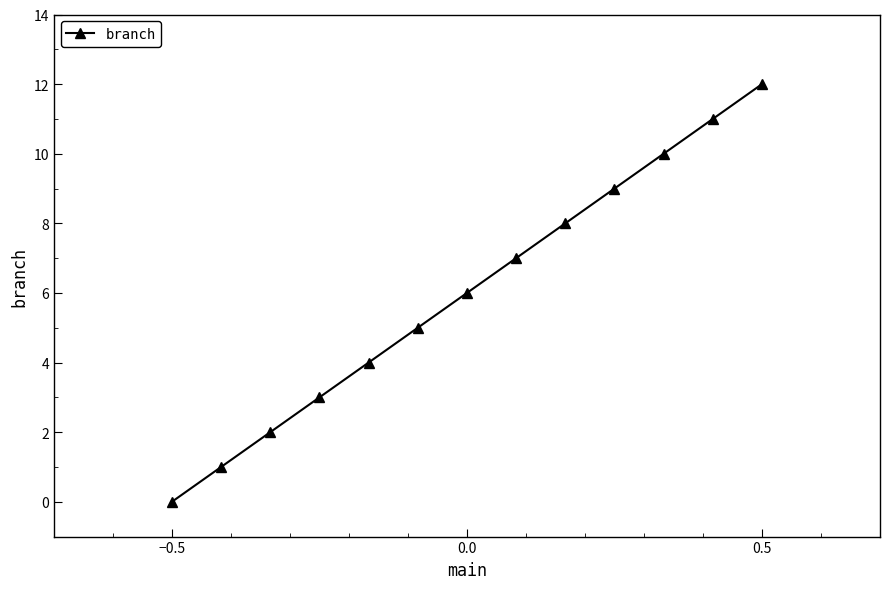

Count the number of values greater than 6.

6